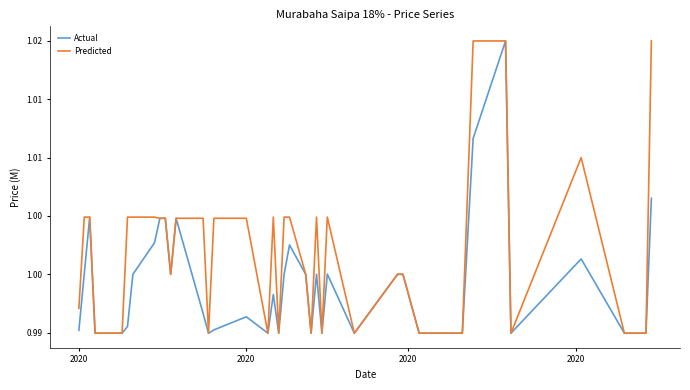

Reading left to right, what are all the values shown in this chart?

Actual: 995198	1000057	1004900	994950	994950	994950	995524	1000000	1002696	1004800	1004800	999994	1004800	996648	994950	995233	996357	994950	998267	994950	1000001	1002512	999991	994950	1000002	994950	1000014	994950	1000000	1000000	994950	994952	994951	1011650	1019999	994950	1001316	994950	994950	1006512
Predicted: 997080	1004900	1004900	994950	994950	994950	1004900	1004899	1004900	1004800	1004800	1000000	1004800	1004800	994950	1004800	1004800	994950	1004900	994950	1004900	1004900	1000000	994950	1004900	994950	1004900	994950	1000000	1000000	994950	994952	994951	1020000	1019999	994950	1010000	994950	994950	1020000